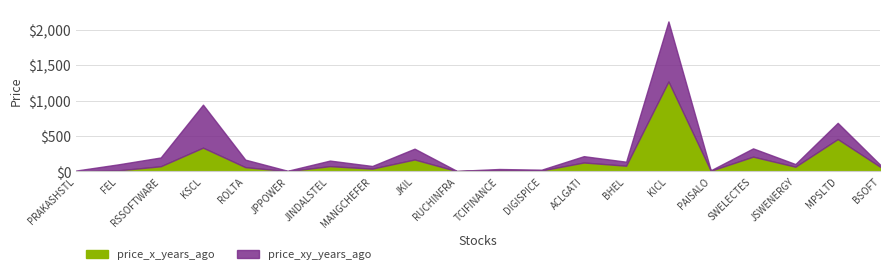

What are all the series names shown in the legend?

price_x_years_ago, price_xy_years_ago